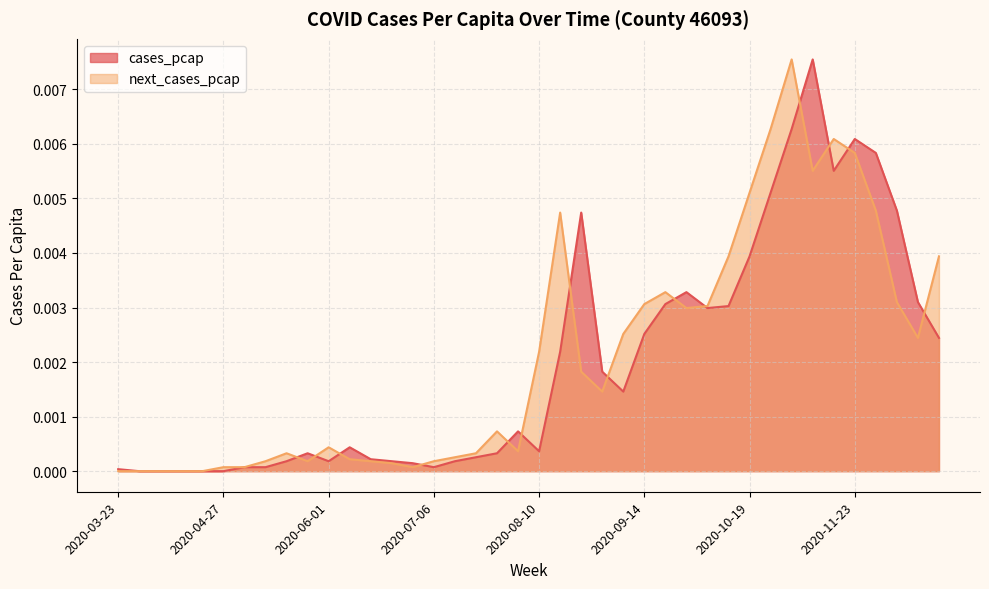

How many positive values does the cases_pcap series have?

35